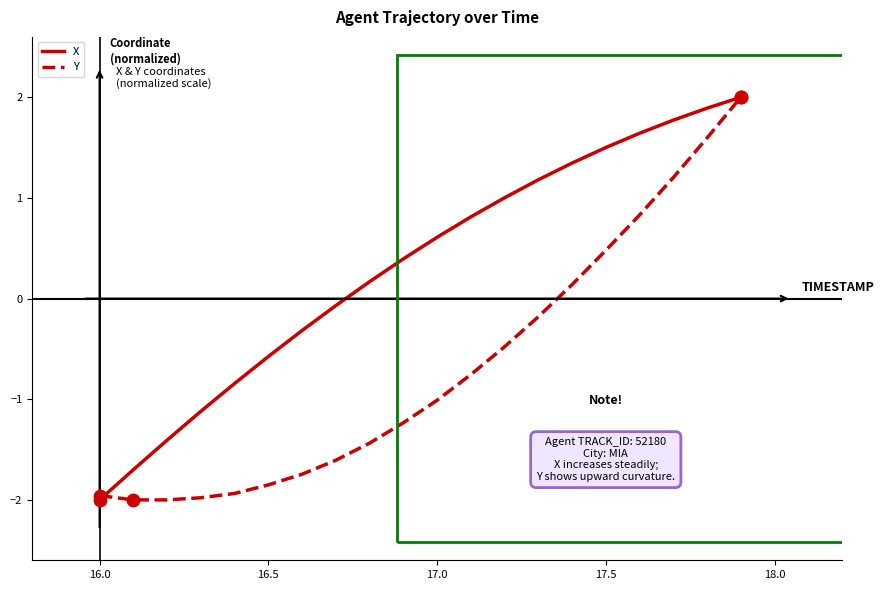

What are all the series names shown in the legend?

X, Y